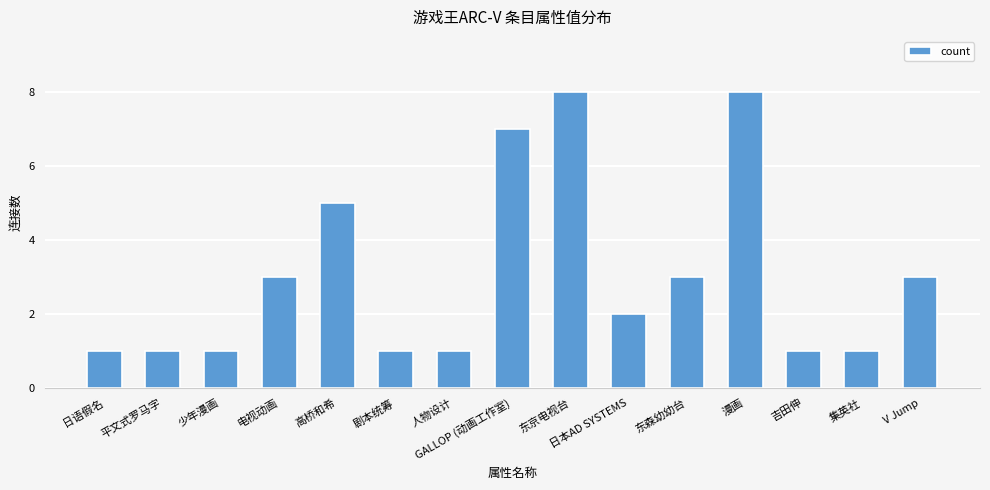

How many values are between 1 and 5?

12